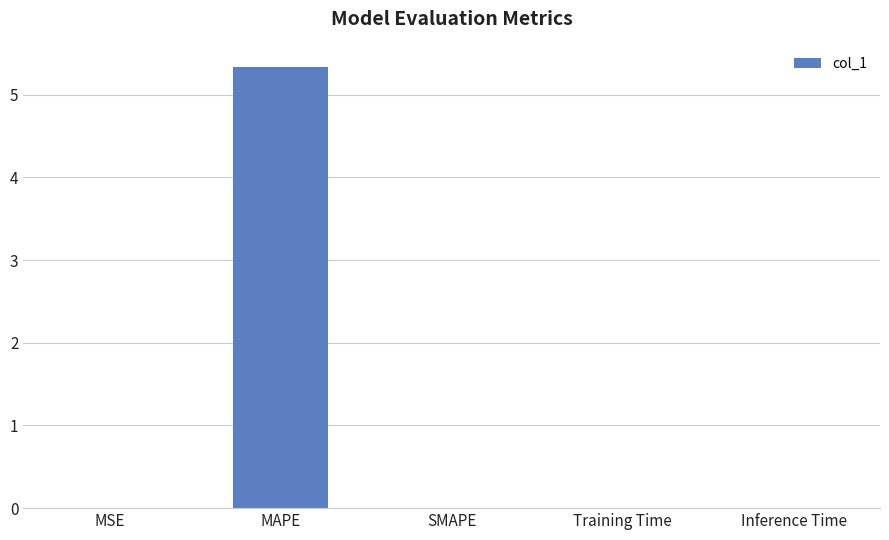

What is the sum of all values?

5.3